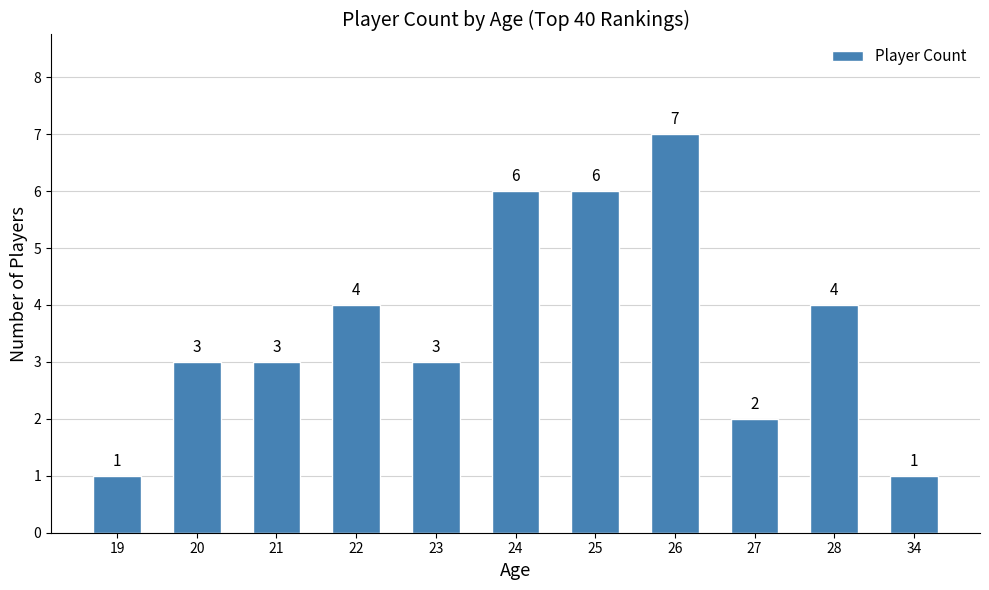

Does the chart contain stacked bars?

No